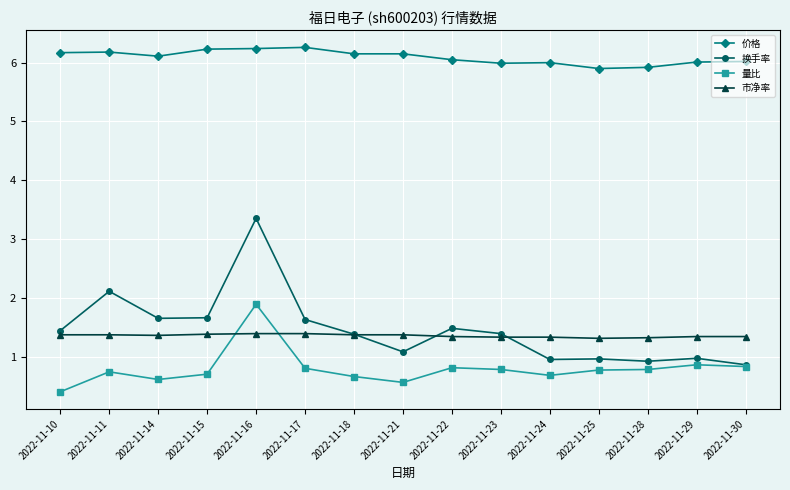

Where is the first local maximum for 量比?

2022-11-11